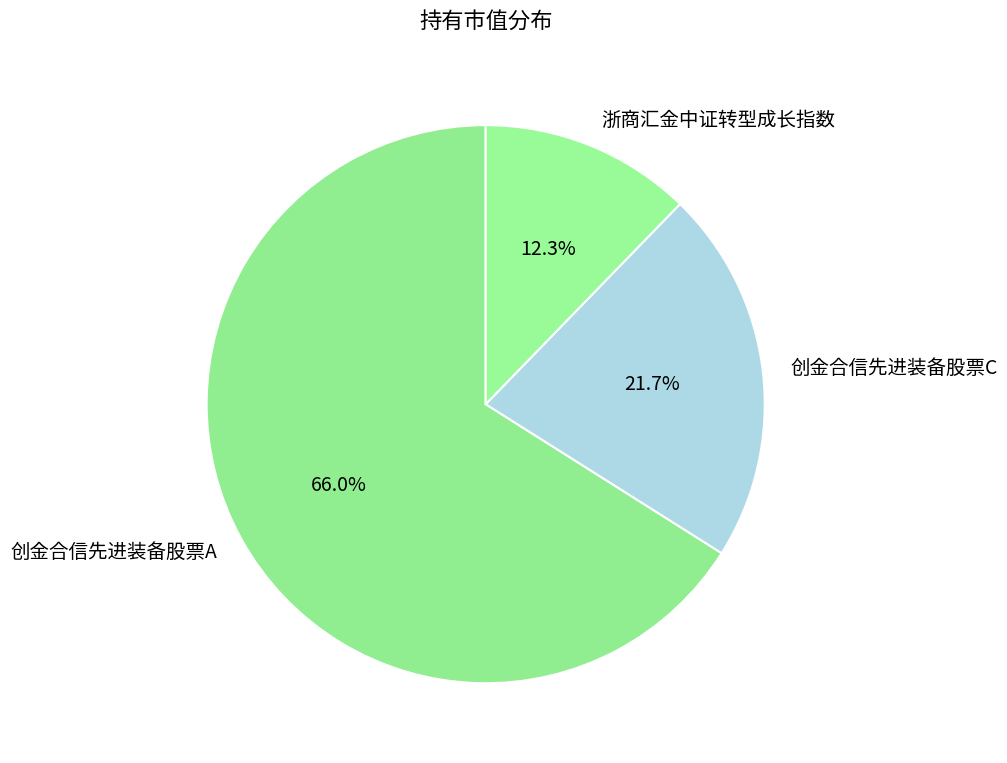

What is the largest slice in the pie chart?

创金合信先进装备股票A